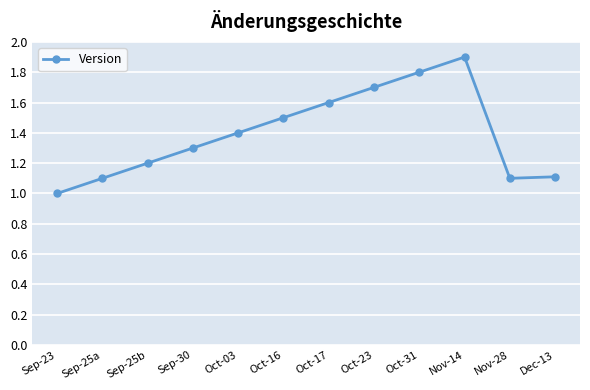

What is the value of the 12th point from the left?

1.1